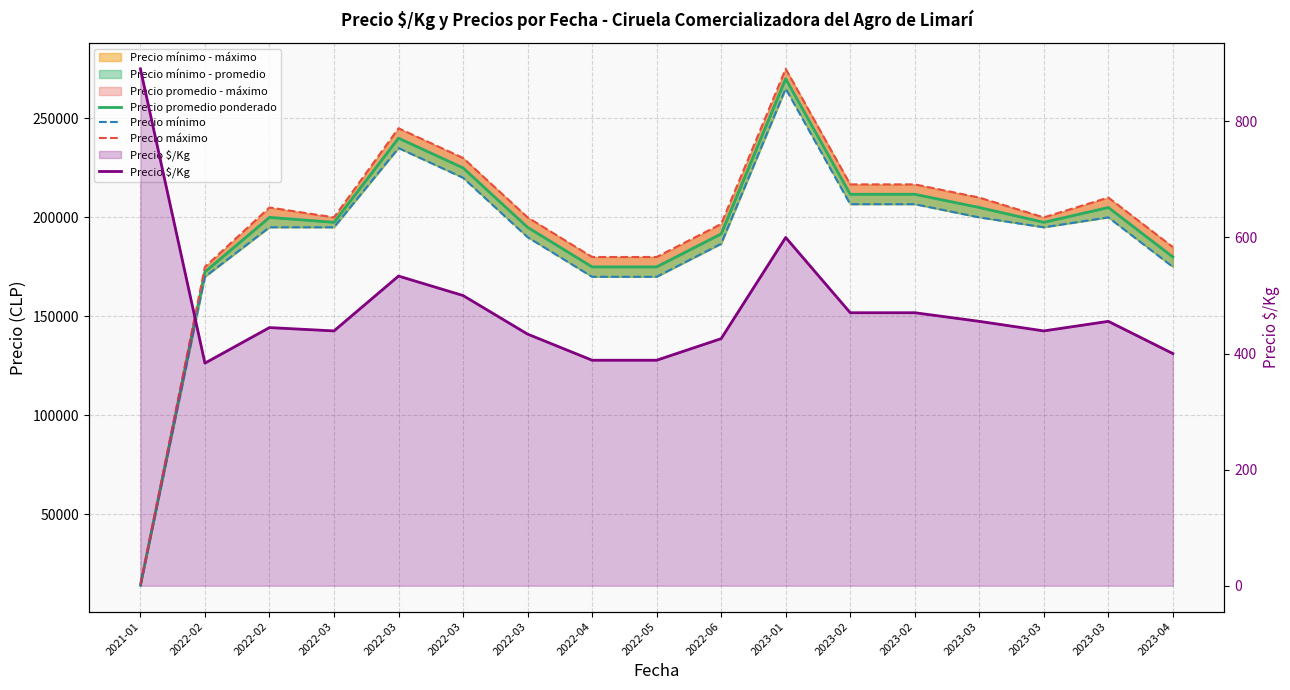

How many interior local valleys does the Precio mínimo series have?

1